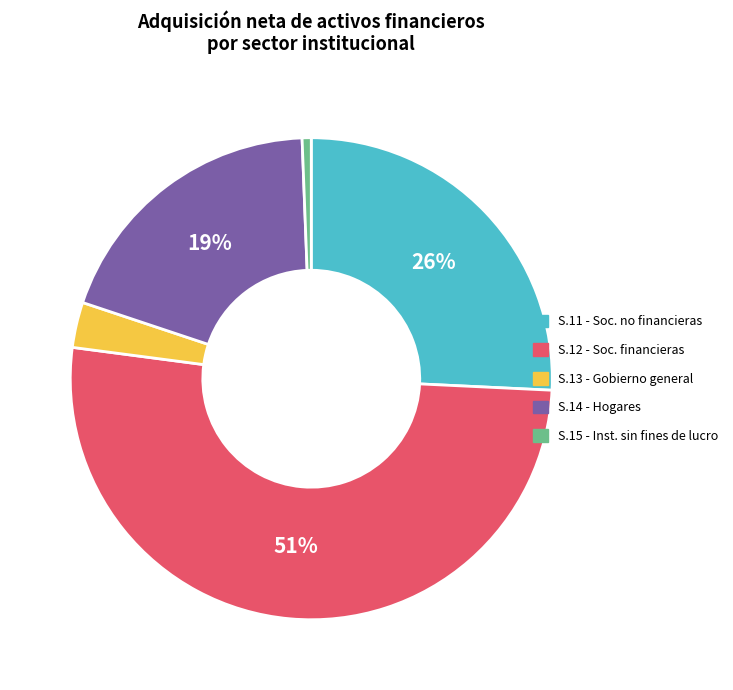

Does any single category account for the majority?

Yes